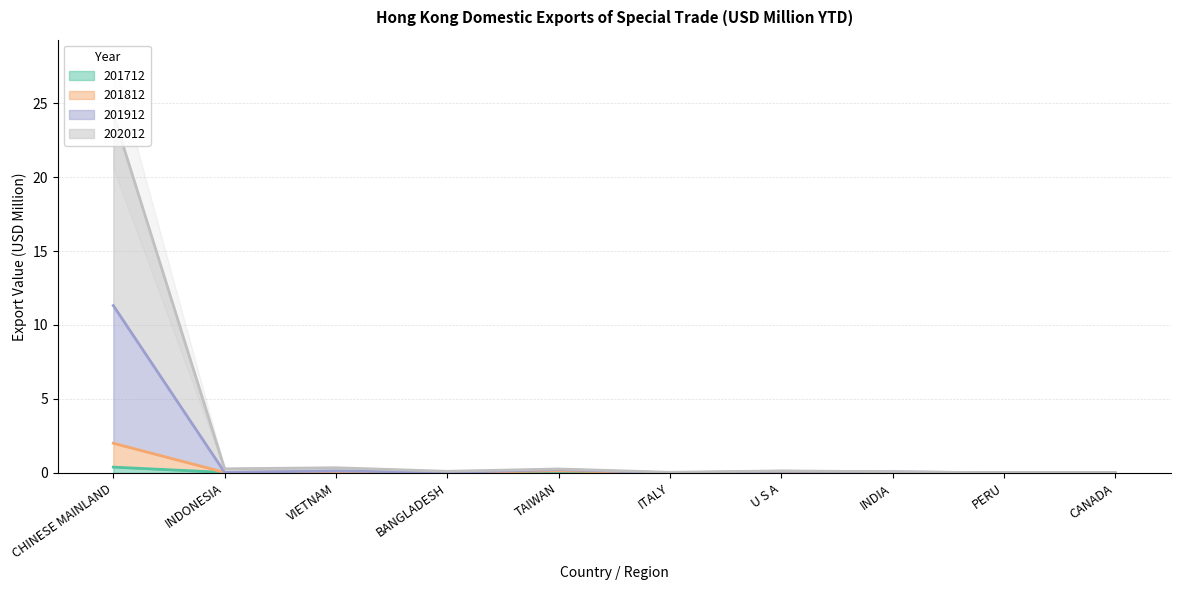

Is it true that 201712 equals 0.0 at PERU?

True